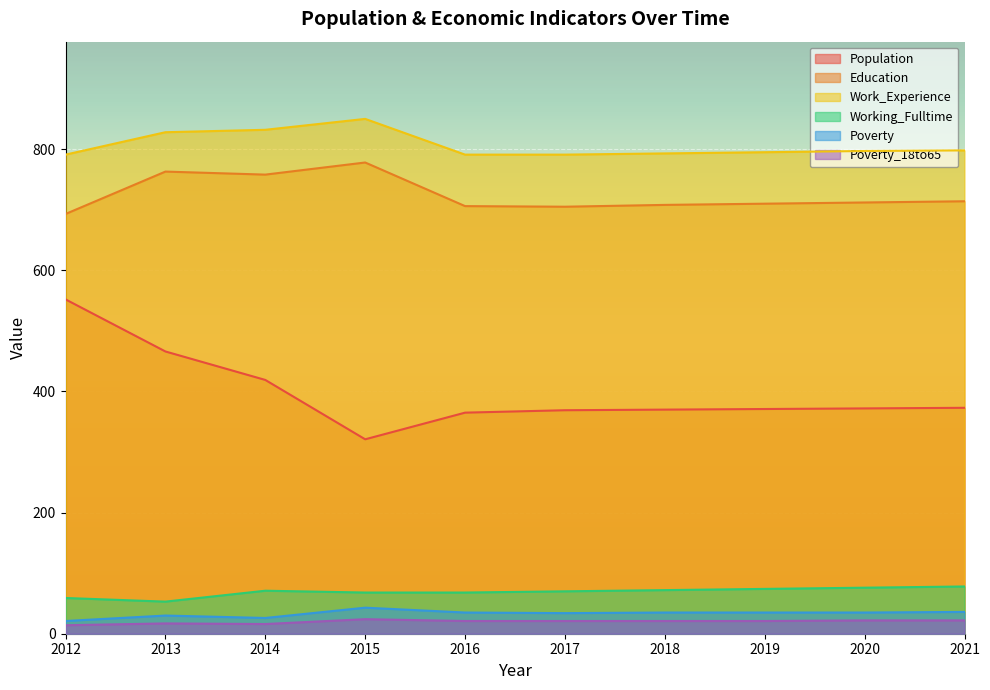

Rank the categories by Population value from highest to lowest.

2012, 2013, 2014, 2021, 2020, 2019, 2018, 2017, 2016, 2015